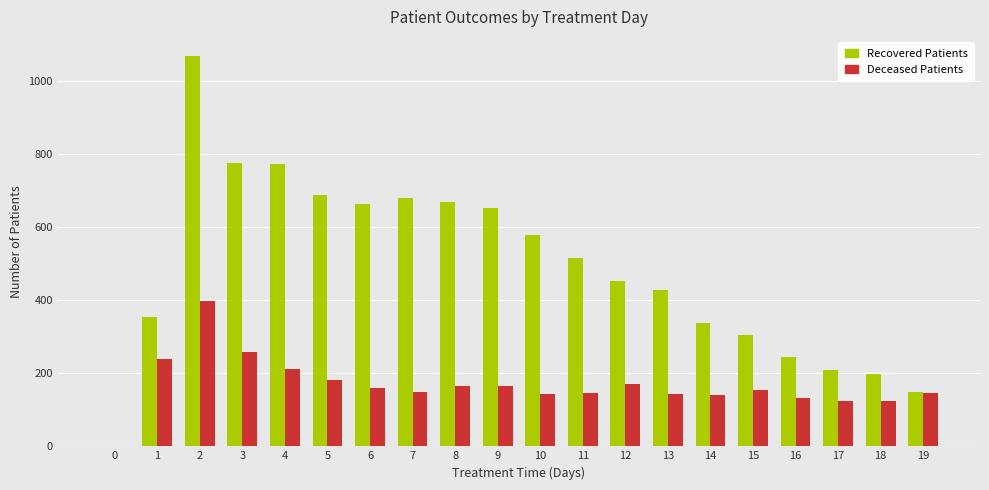

The Recovered Patients series shows 150 at 19. True or false?

True